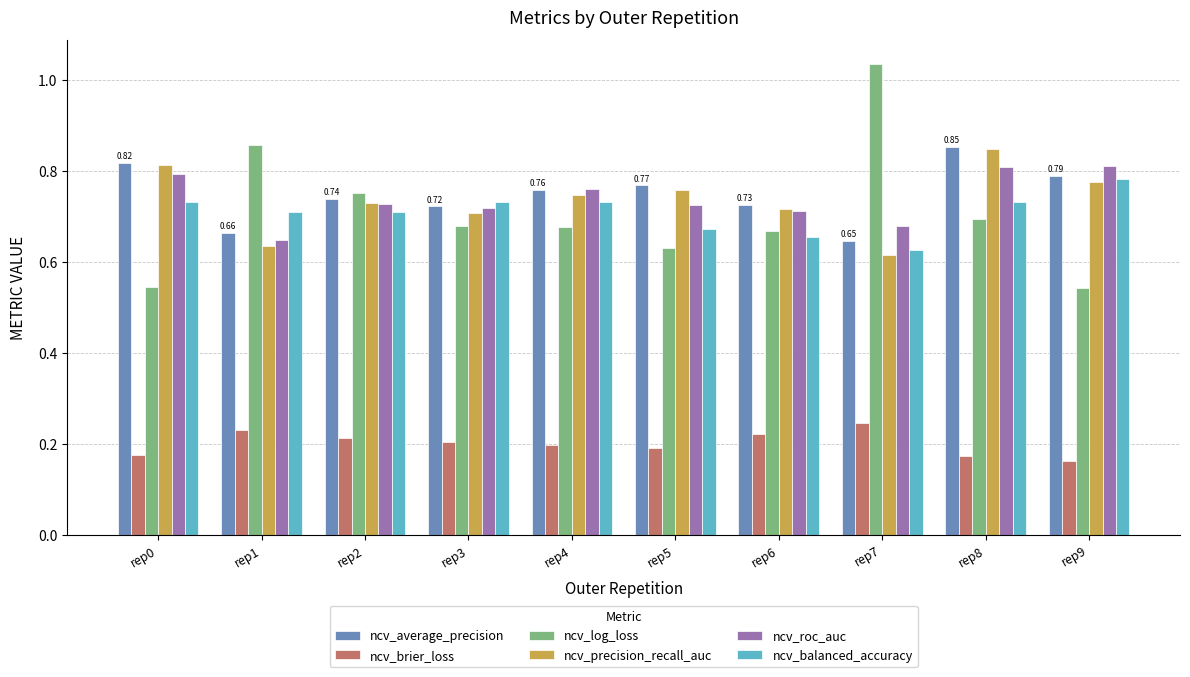

Does the chart contain stacked bars?

No